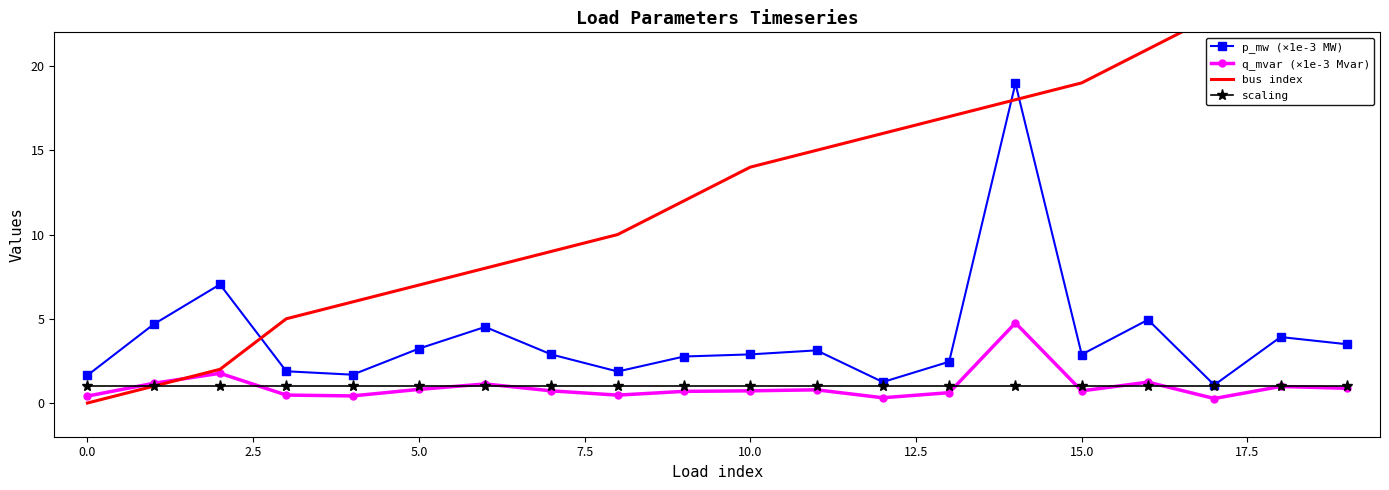

True or false: q_mvar (×1e-3 Mvar) and p_mw (×1e-3 MW) intersect in this chart.

False